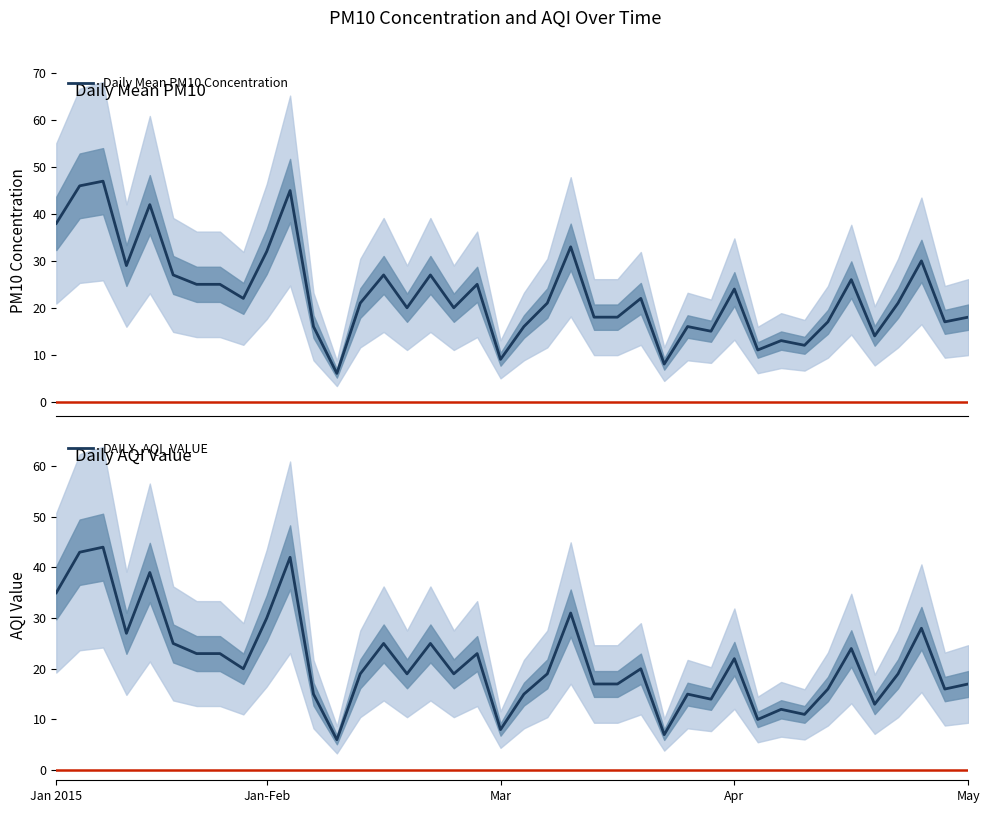

What is the lowest value of the Daily Mean PM10 Concentration series?

6